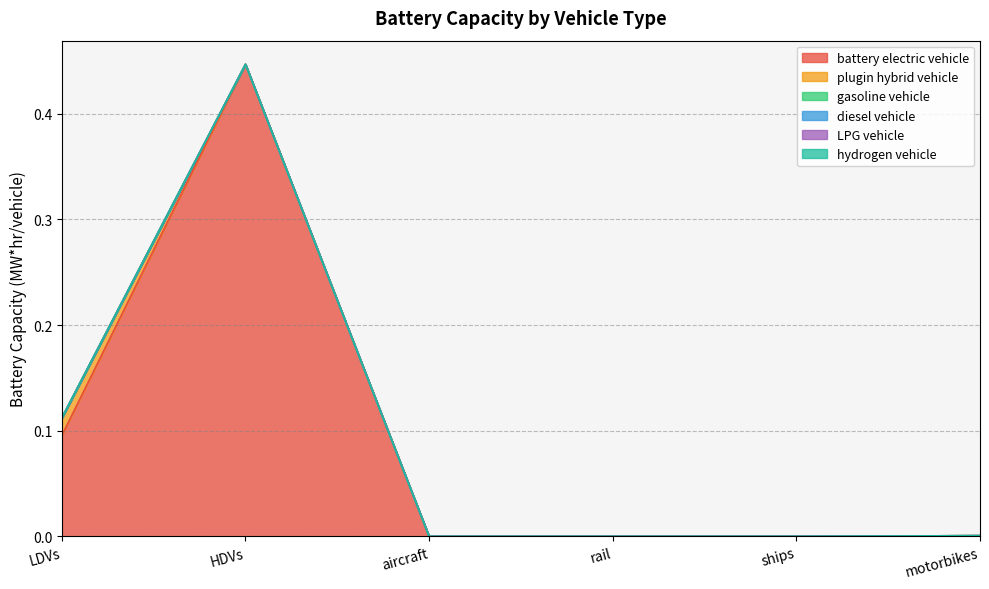

Does the chart have visible grid lines?

Yes